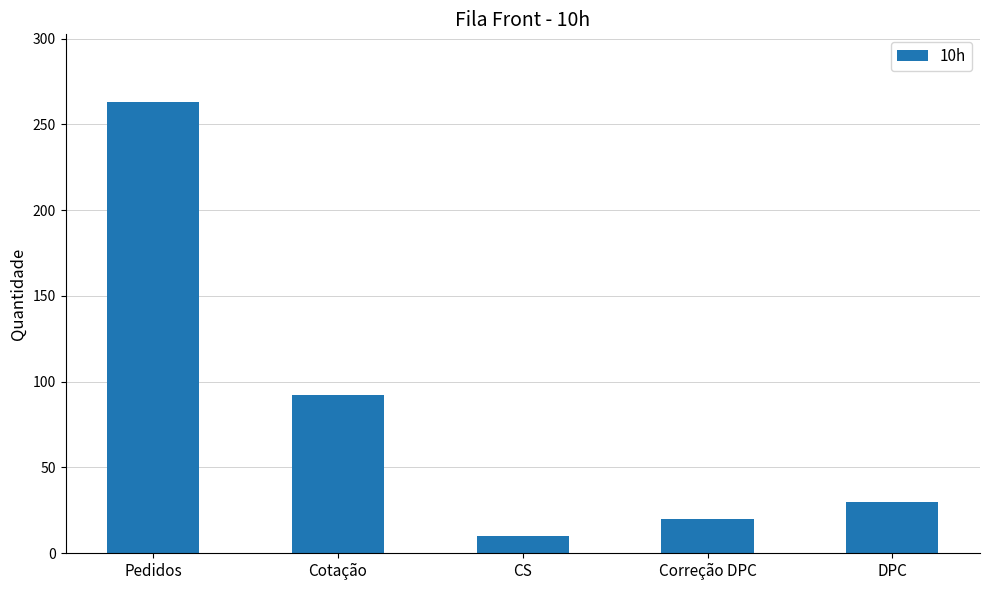

The value at Cotação is 92. True or false?

True